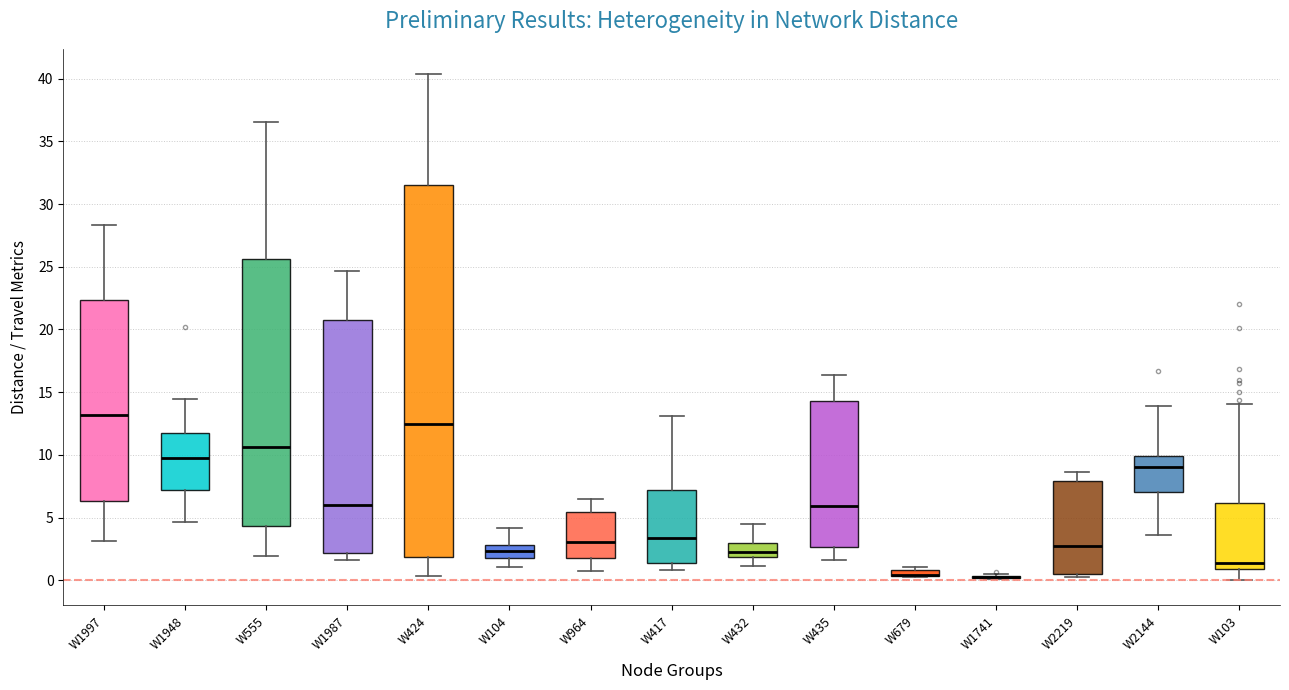

Where is the upper edge of the box for W103 on the y-axis? The values are not printed on the chart, so give them approximately, as read against the axis.

6.0